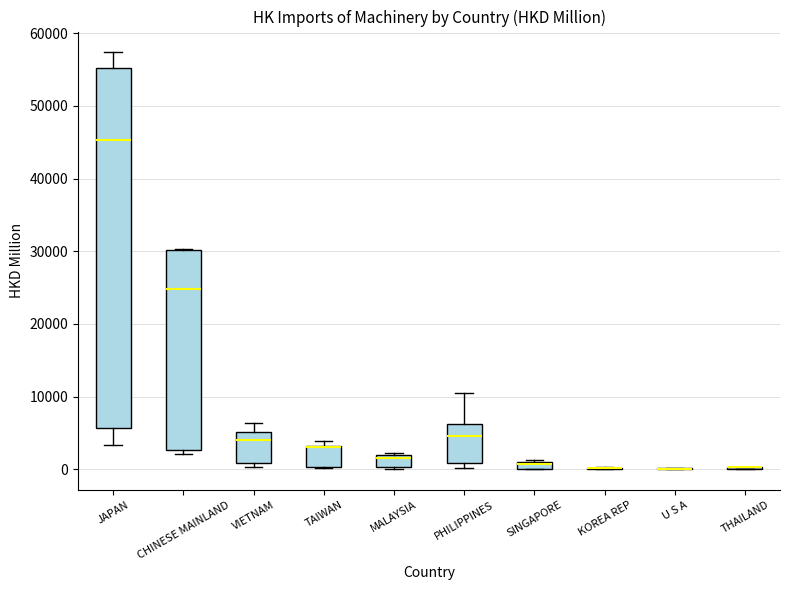

Which box is the tallest, from its lower edge to its upper edge?

JAPAN